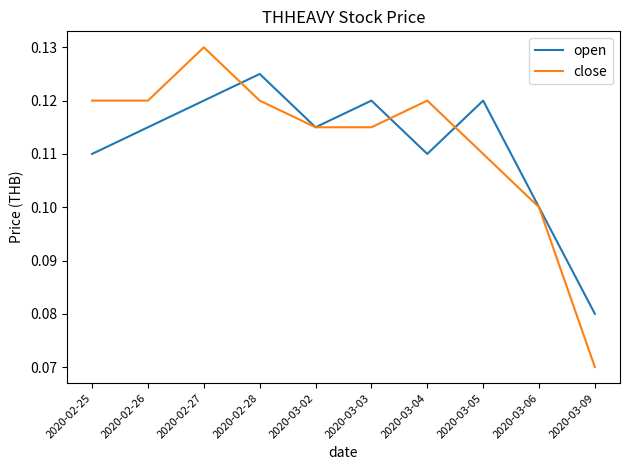

Is the value of close at 2020-03-03 greater than the value of open at 2020-03-06?

Yes